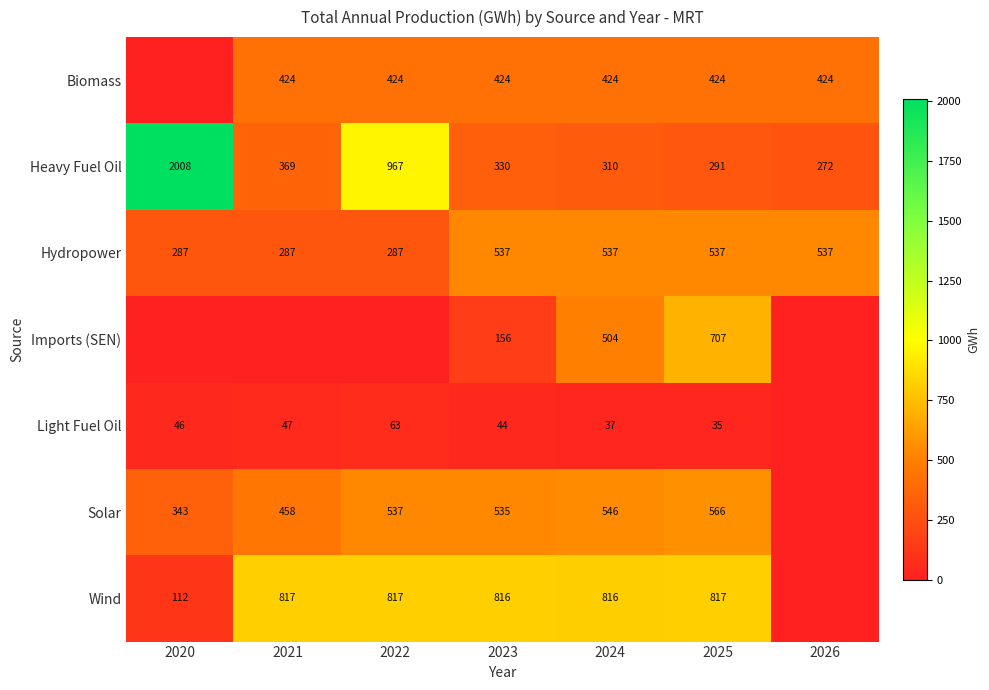

What is the sum of the Heavy Fuel Oil values at 2022 and 2026?

1239